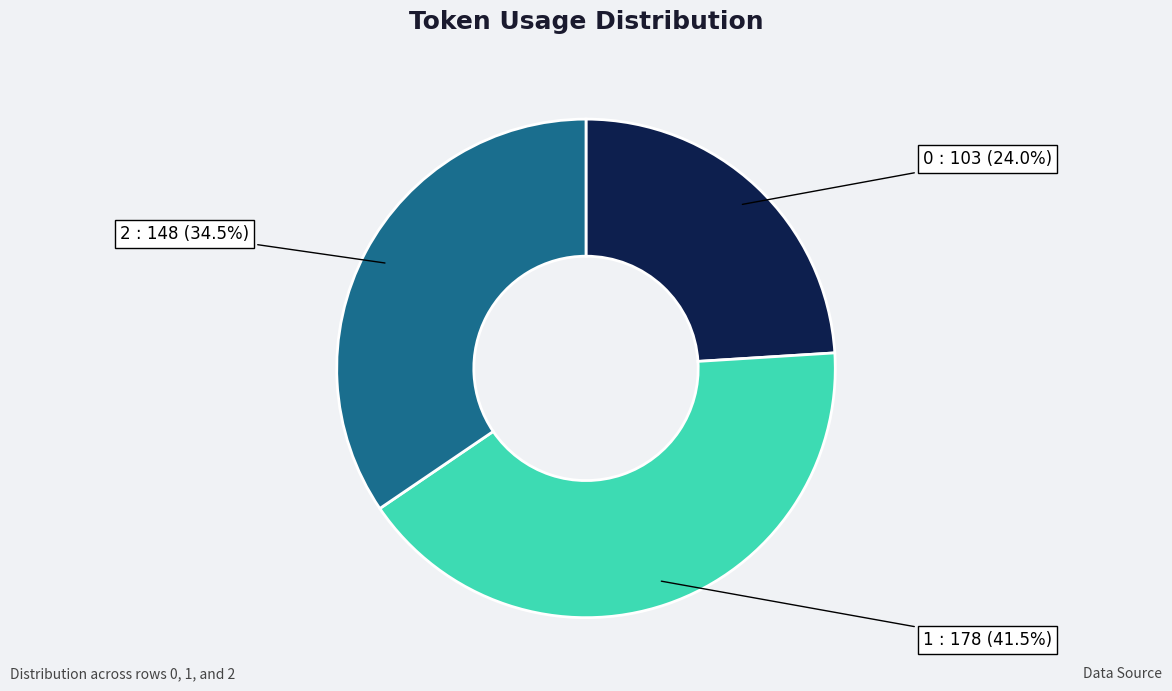

Does any single category account for the majority?

No